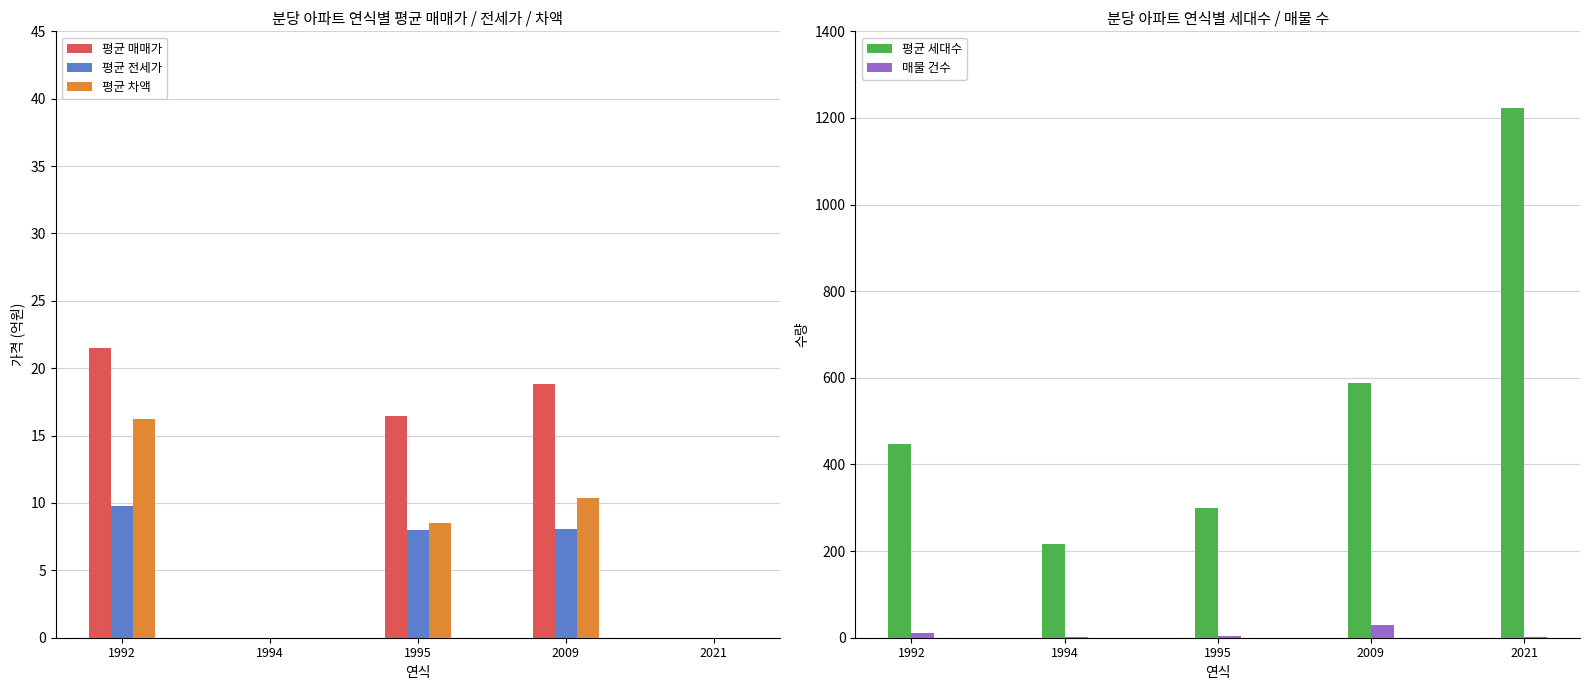

Which series has the largest total across all categories?

평균 세대수